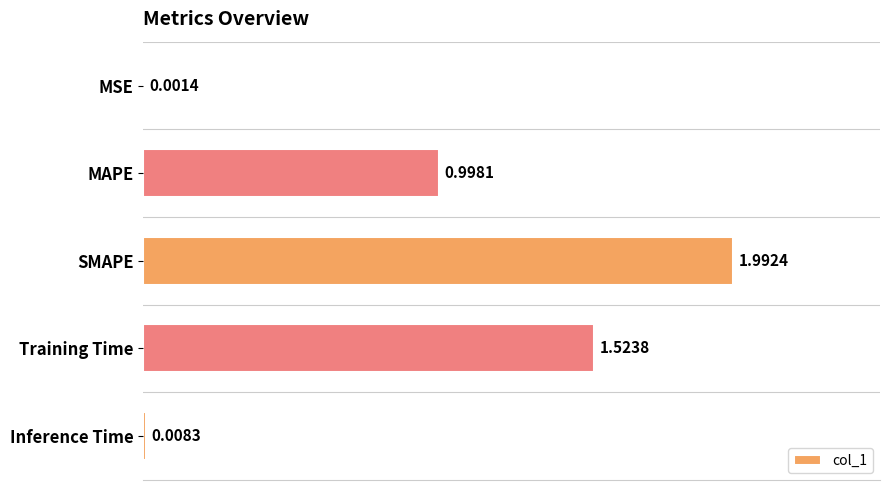

How many categories are shown in the chart?

5